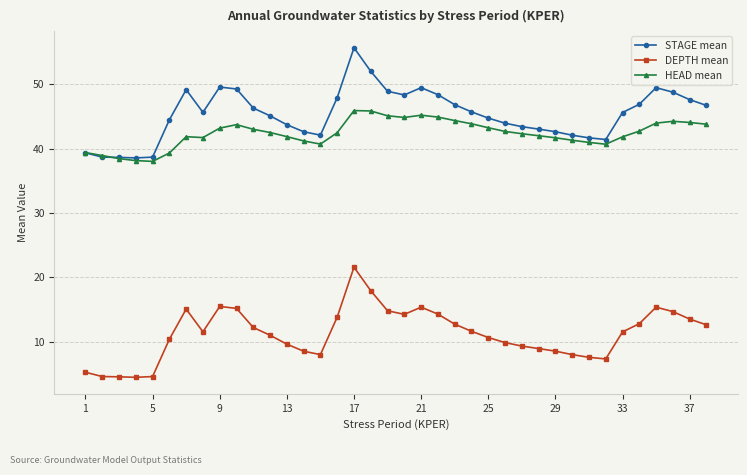

True or false: DEPTH mean and HEAD mean cross at least once.

False